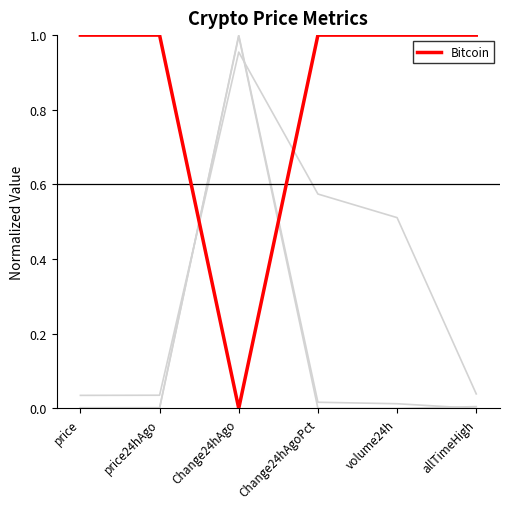

At which category is the sum across all series the highest?

Change24hAgo